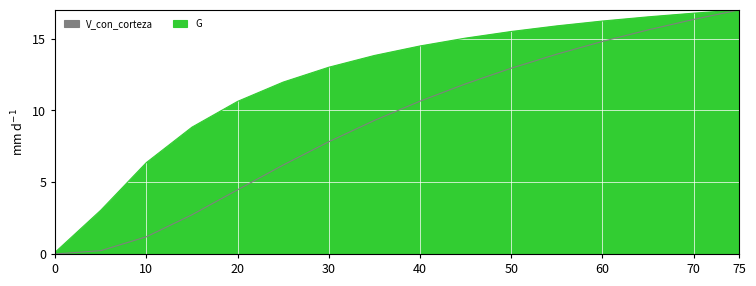

List the series in order of their overall mean, highest first.

G, V_con_corteza